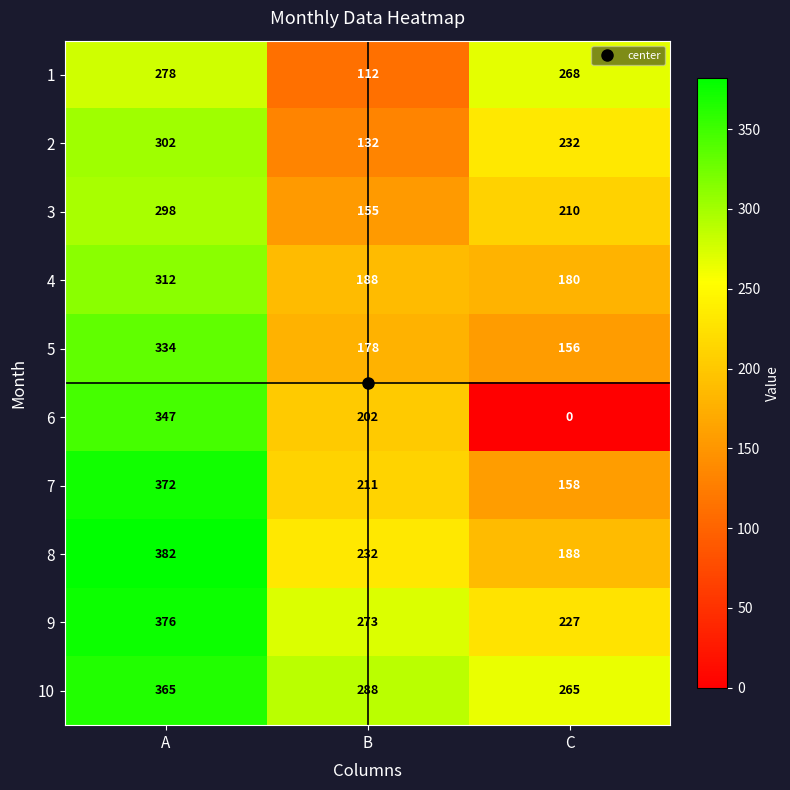

The value of 3 at B is 155. True or false?

True